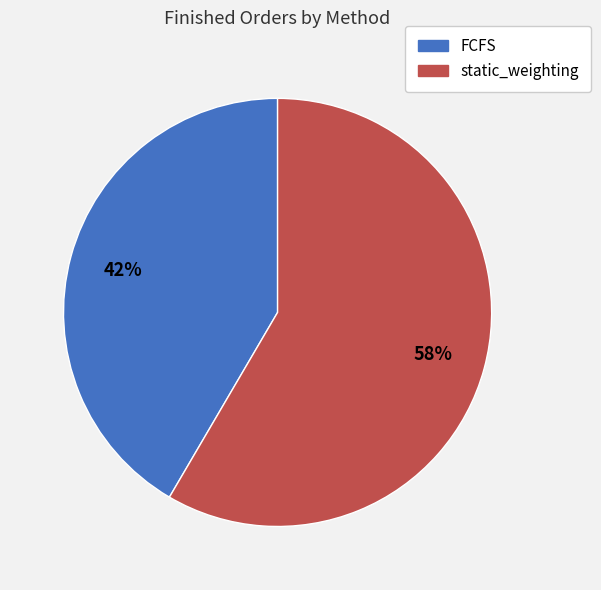

Rank the categories by value from highest to lowest.

static_weighting, FCFS